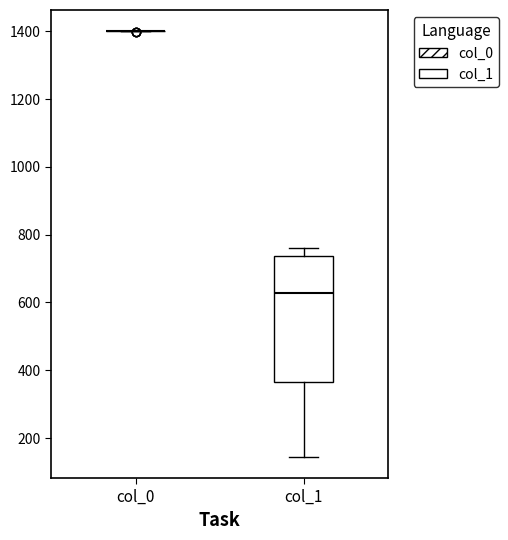

Reading left to right, read every box against the y-axis: the position of its median line, the range the box covers, and the ends of its whiskers. The values are not printed on the chart, so give them approximately, as read against the axis.

col_0: box collapsed to a line at 1400, whiskers 1400 to 1400
col_1: median 620, box 360 to 740, whiskers 140 to 760